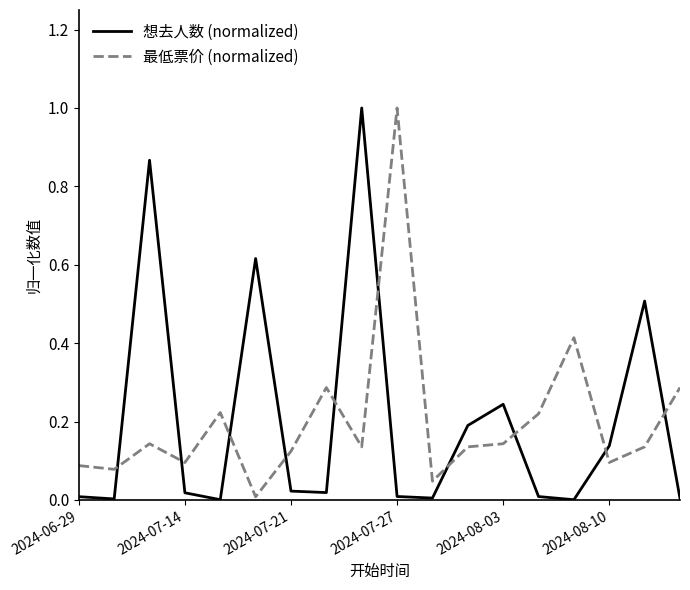

True or false: 最低票价 (normalized) and 想去人数 (normalized) cross at least once.

True